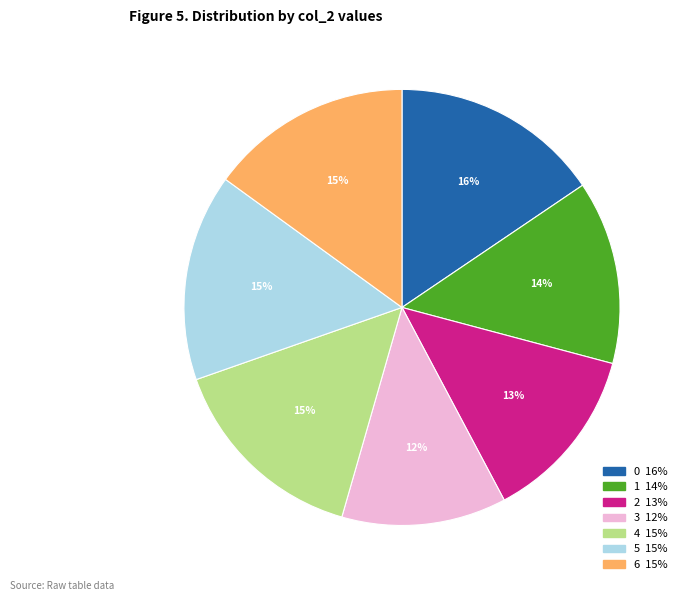

What is the smallest slice in the pie chart?

3